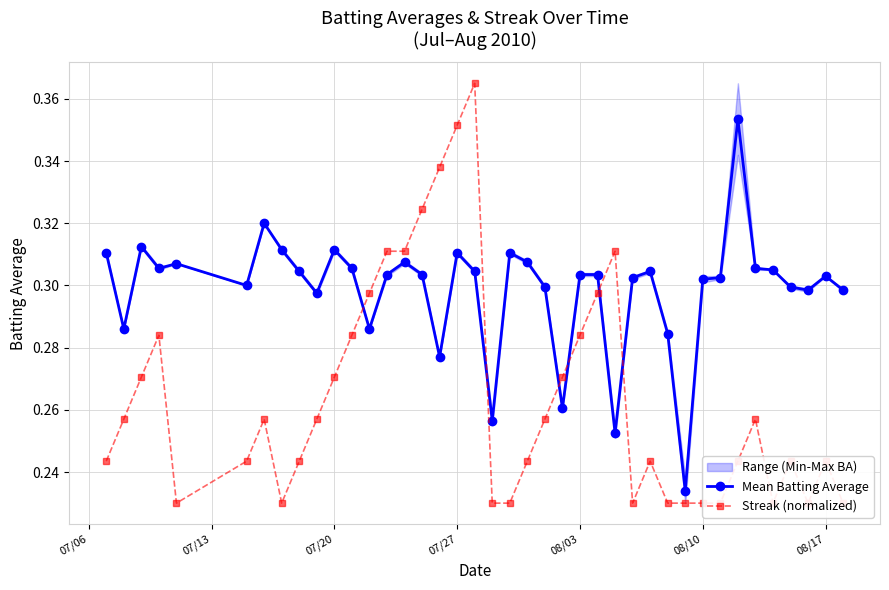

List the series in order of their peak value, highest first.

Streak (normalized), Mean Batting Average